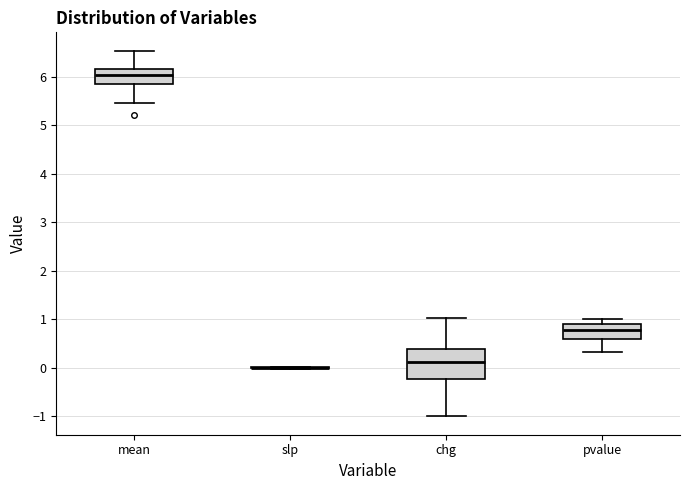

Where does the lower whisker of the box for pvalue end on the y-axis? The values are not printed on the chart, so give them approximately, as read against the axis.

0.3